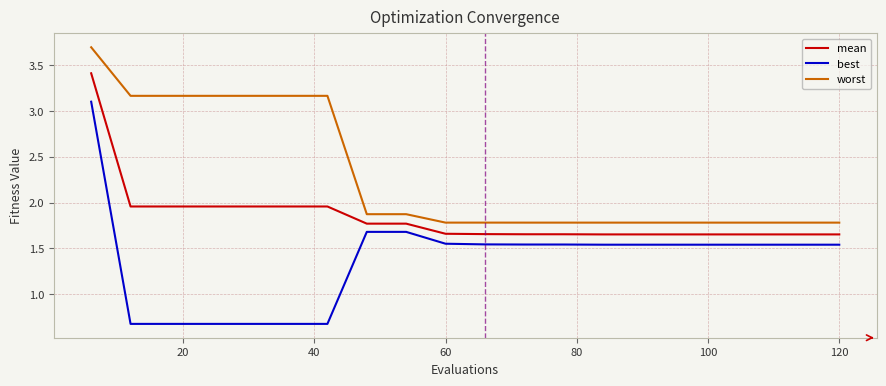

Which series has the largest total across all categories?

worst